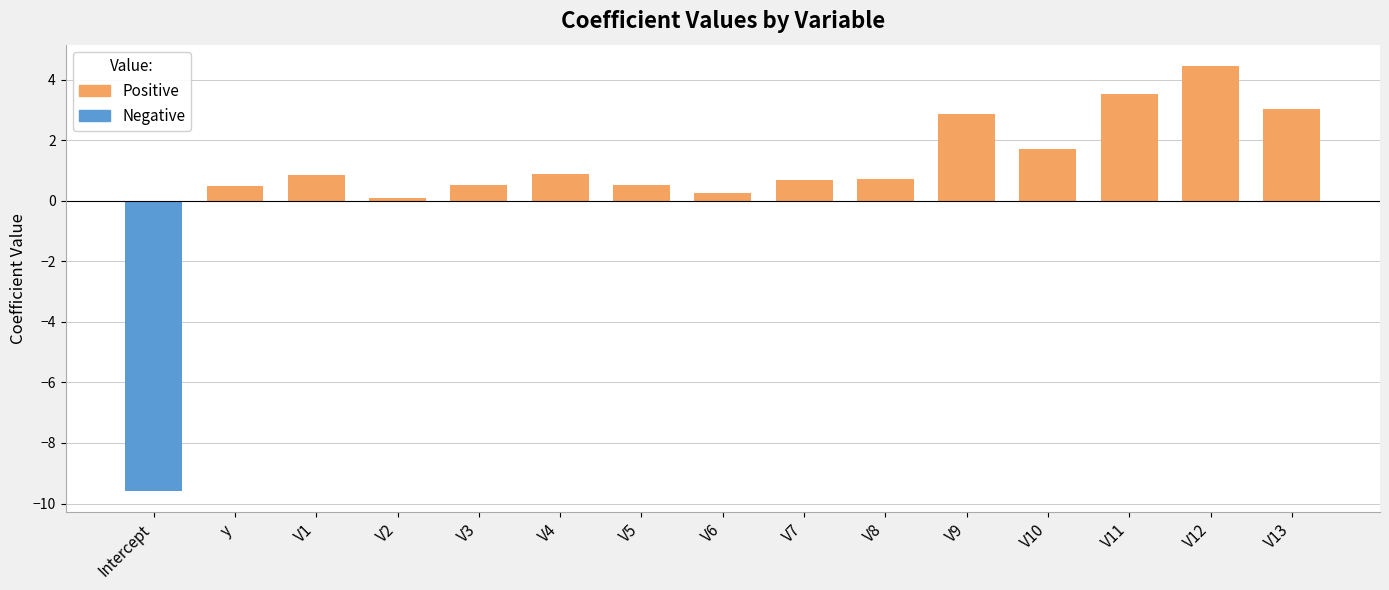

Where is Positive nearest to the value 2?

V10